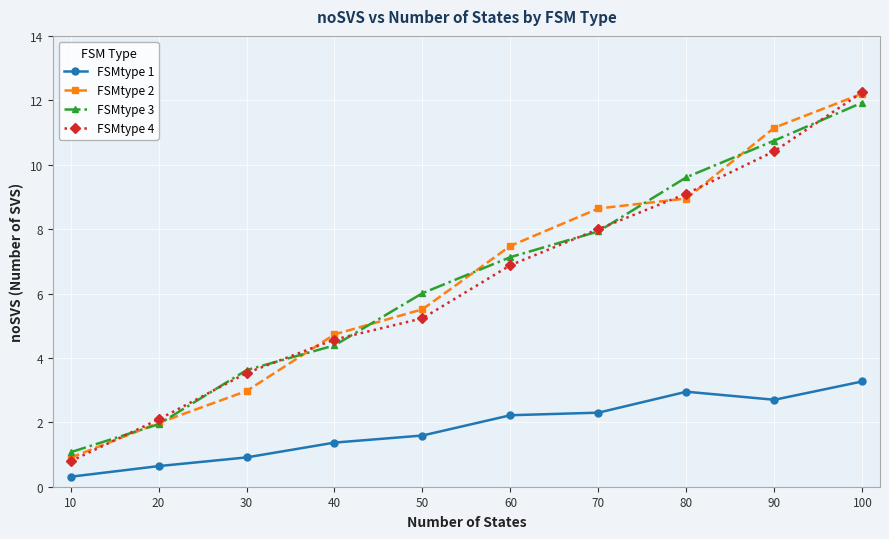

Which series has the widest spread of values?

FSMtype 4